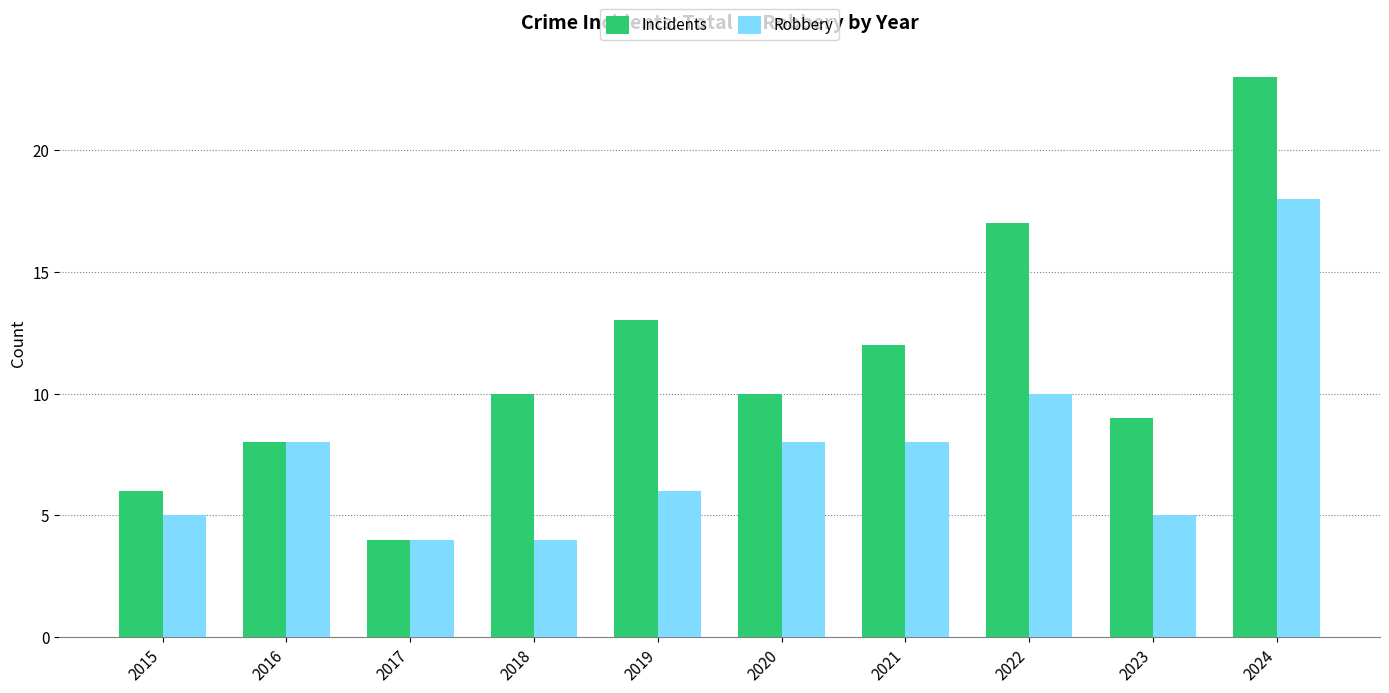

What is the value of the Incidents bar at the 7th from the left?

12